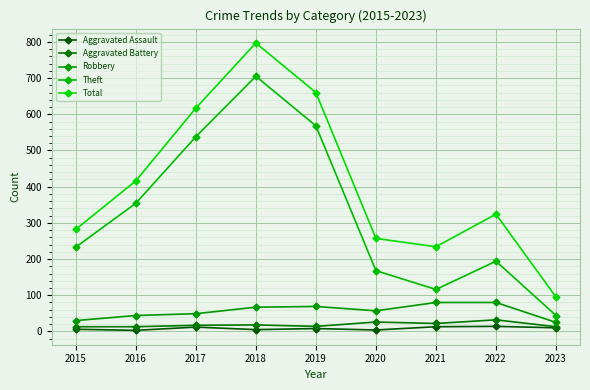

Reading left to right, transcribe all the data shown in this chart.

Aggravated Assault: 2015=6	2016=3	2017=12	2018=5	2019=8	2020=4	2021=13	2022=14	2023=10
Aggravated Battery: 2015=13	2016=13	2017=17	2018=18	2019=14	2020=26	2021=22	2022=32	2023=13
Robbery: 2015=30	2016=44	2017=49	2018=67	2019=69	2020=57	2021=80	2022=80	2023=25
Theft: 2015=233	2016=354	2017=538	2018=705	2019=568	2020=168	2021=116	2022=194	2023=44
Total: 2015=282	2016=416	2017=617	2018=797	2019=660	2020=257	2021=234	2022=324	2023=95